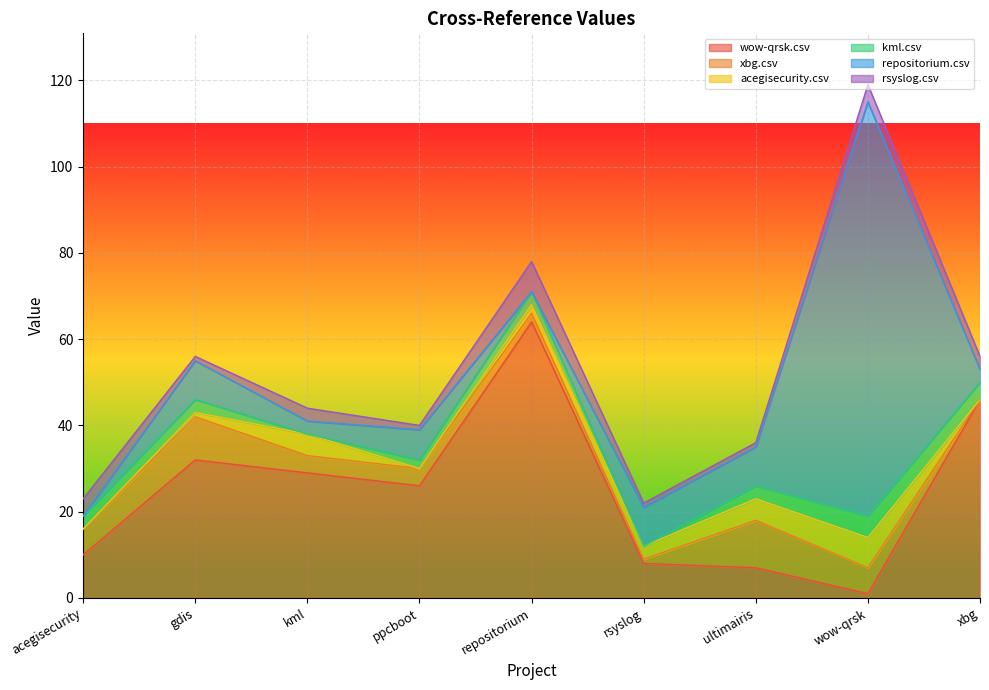

How many lines are shown in the chart?

6